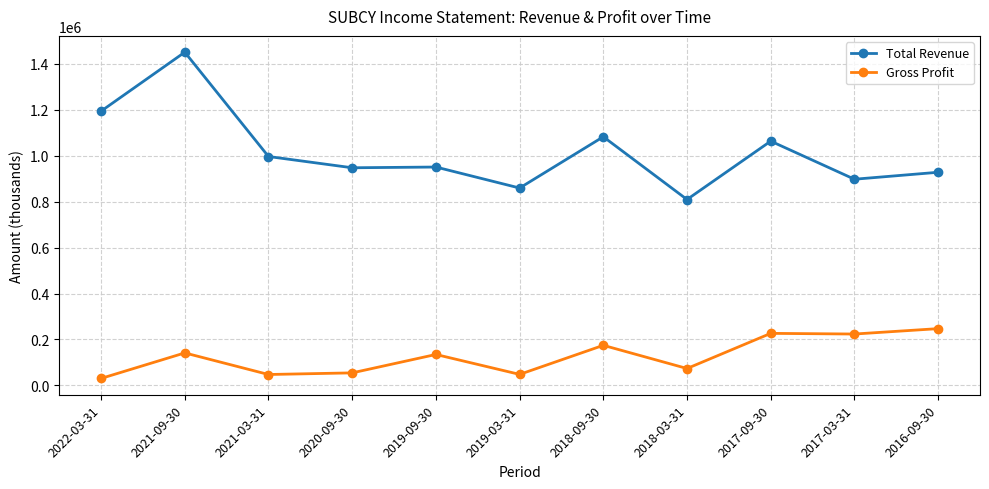

True or false: Total Revenue has more than 1 points higher than both neighbors.

True